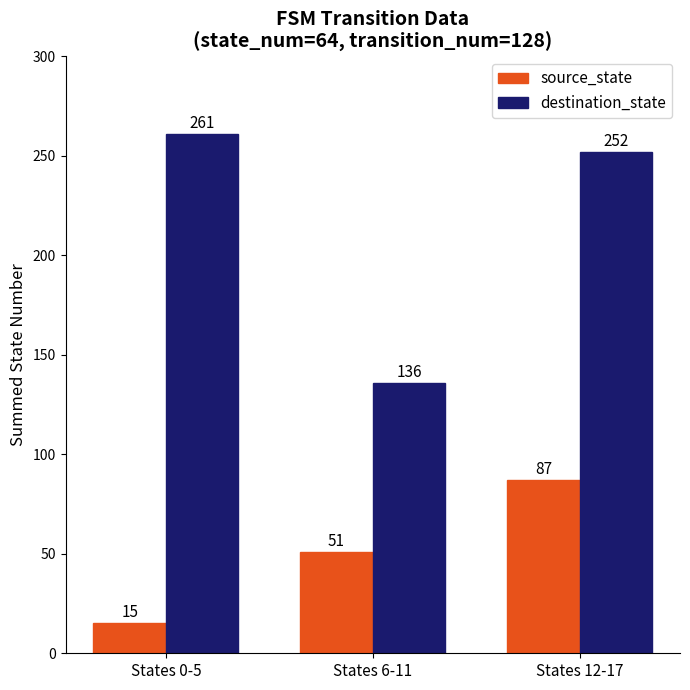

Count the number of data series in this chart.

2